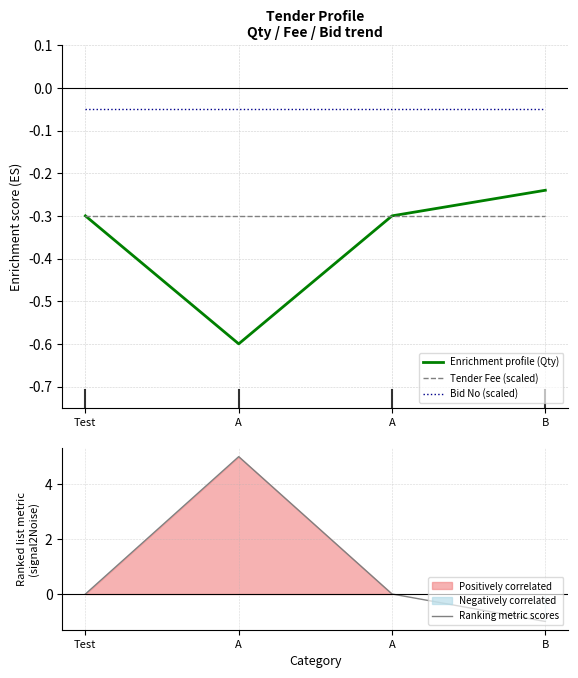

What is the value of the Bid No (scaled) point at the 3rd from the left?

-0.1